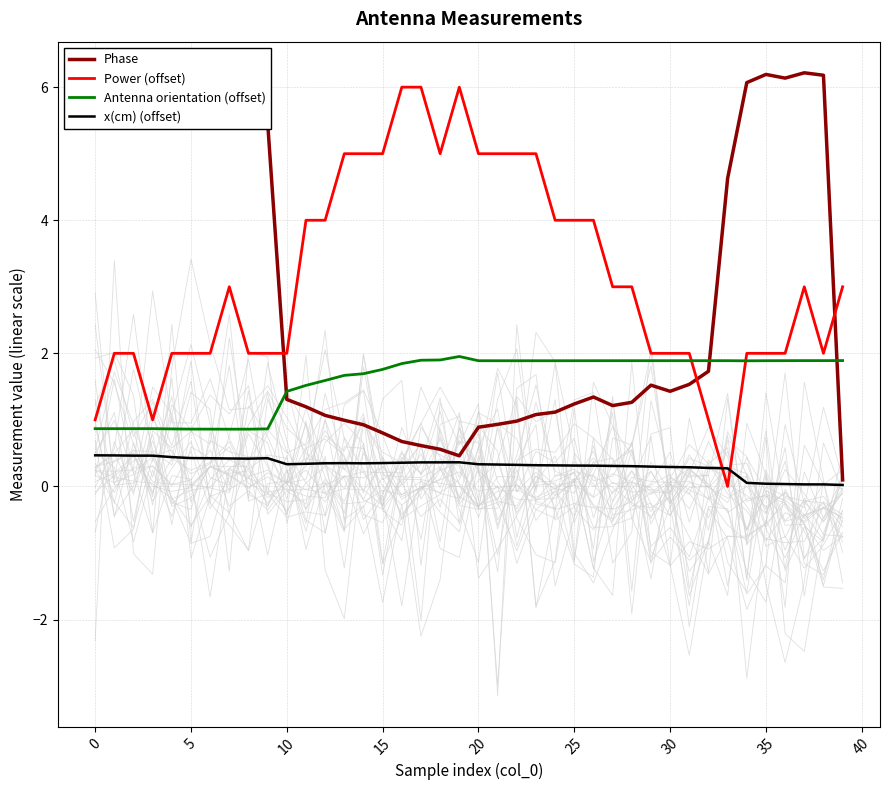

What are all the series names shown in the legend?

Phase, Power (offset), Antenna orientation (offset), x(cm) (offset)